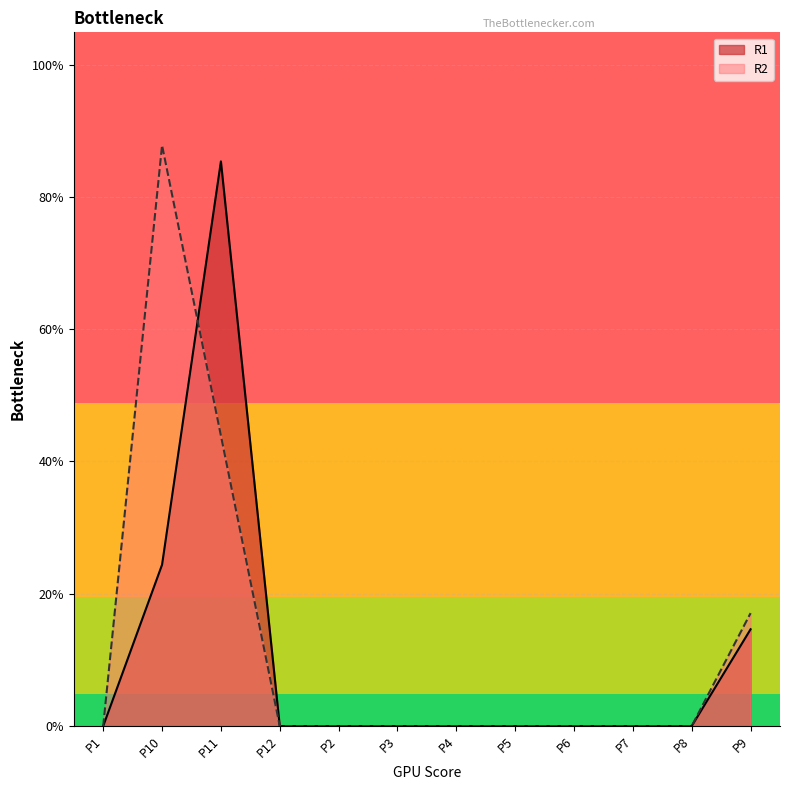

The R2 series shows 0 at P7. True or false?

True